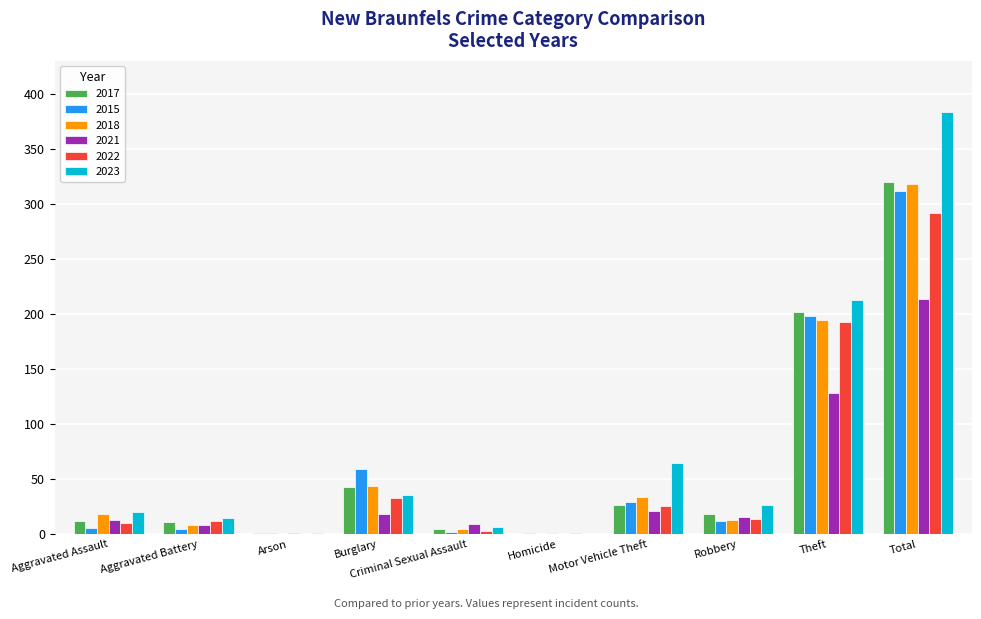

What is the maximum value for 2018?

318